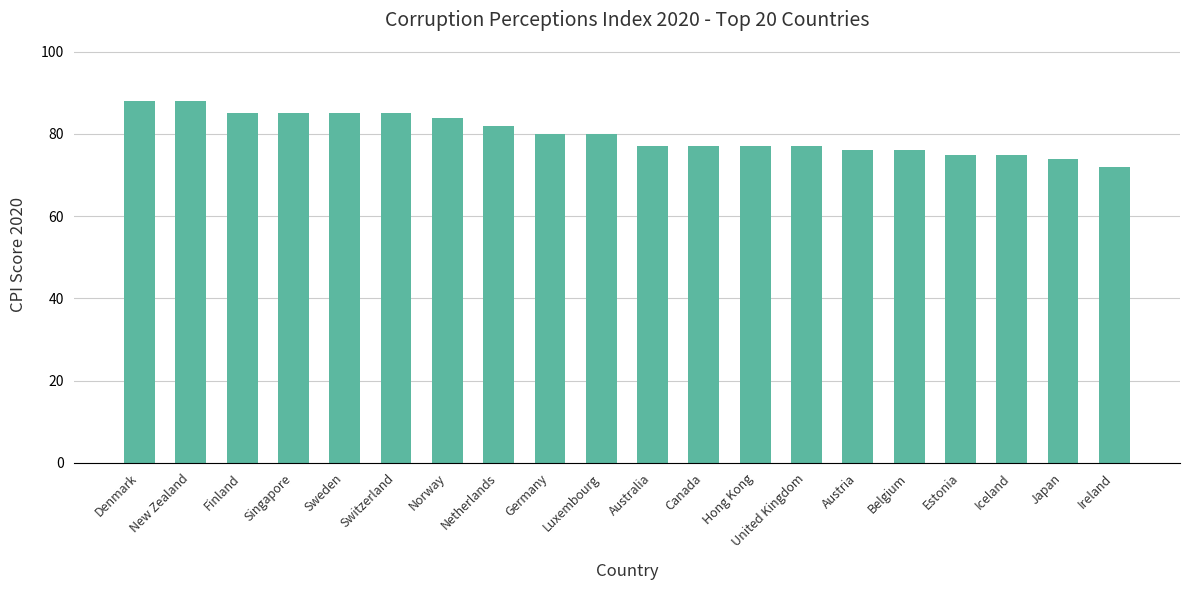

What is the value of the 5th bar from the left?

85